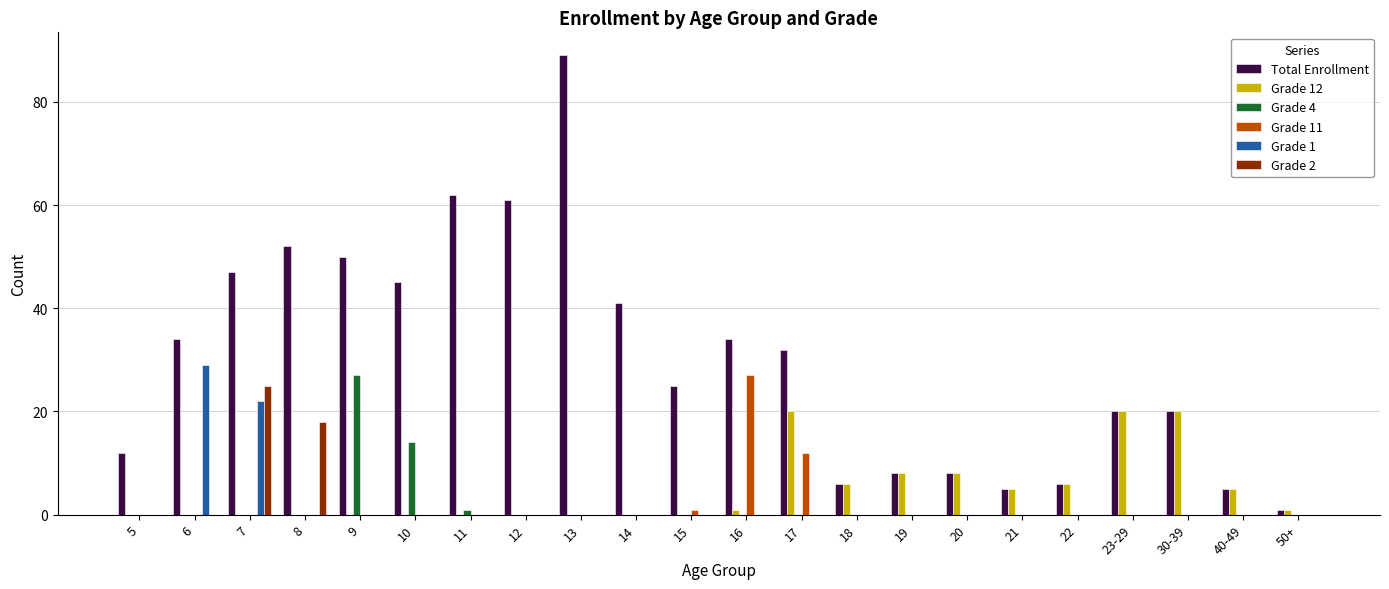

Where is Grade 2 nearest to the value 12?

8